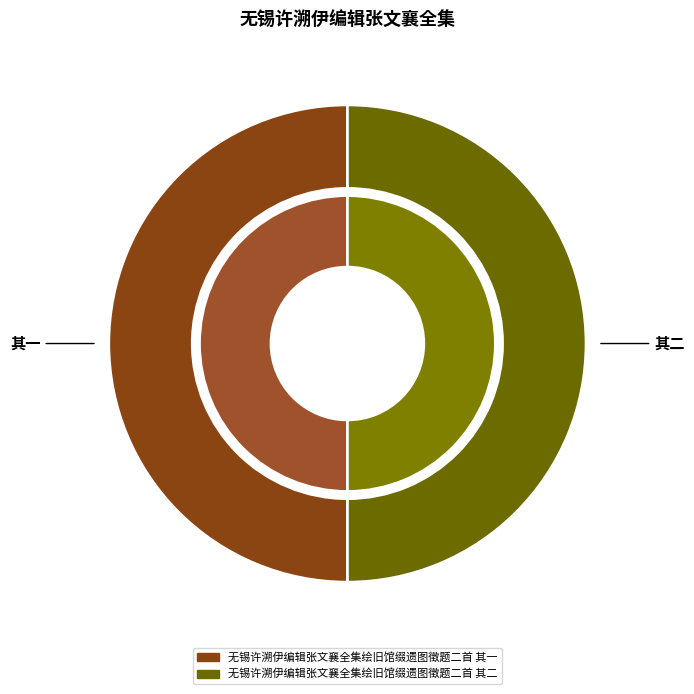

To the nearest percent, what portion does 无锡许溯伊编辑张文襄全集绘旧馆缀遗图徵题二首 其二 represent?

50%